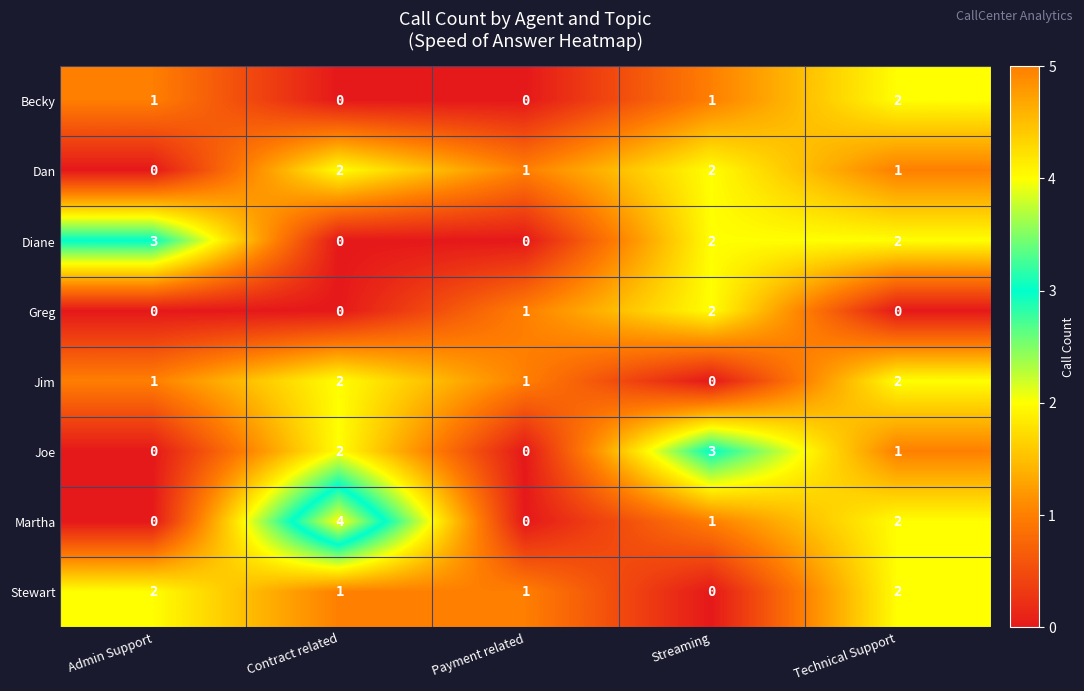

Which category has the highest value across all series?

Contract related